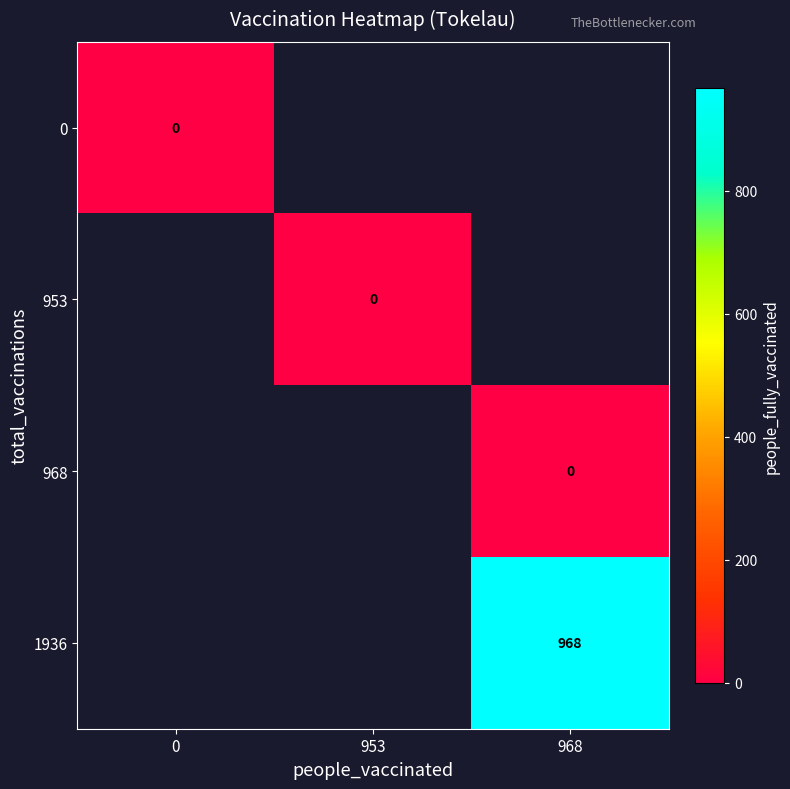

The value of 1936 at 968 is 968. True or false?

True